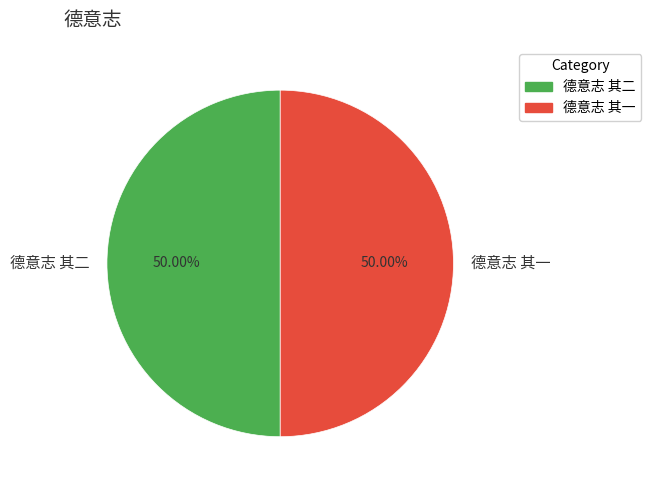

To the nearest percent, what is the combined percentage of 德意志 其二 and 德意志 其一?

100%